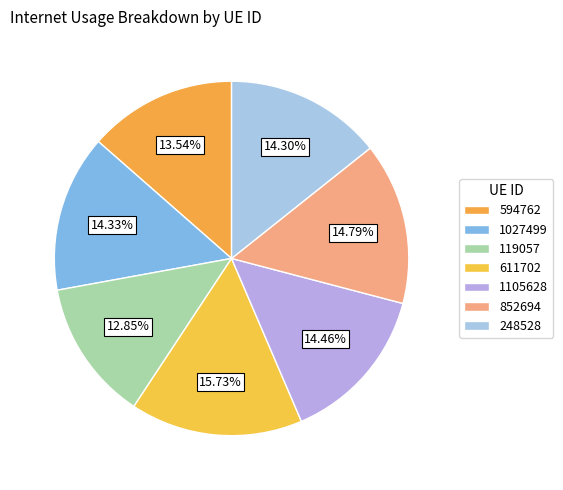

How many segments does this pie chart have?

7